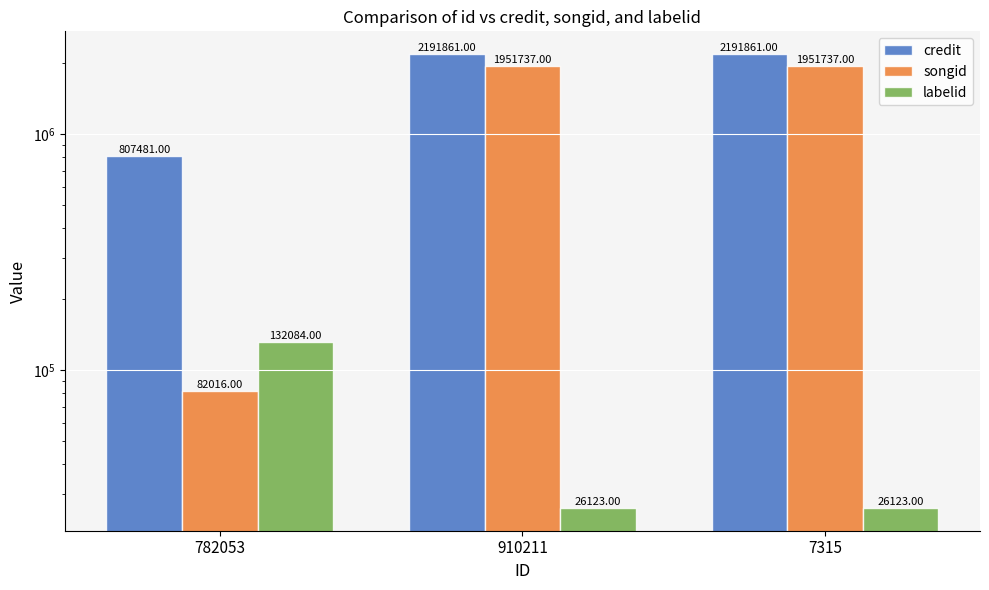

What is the total value across all series at 782053?

1021581